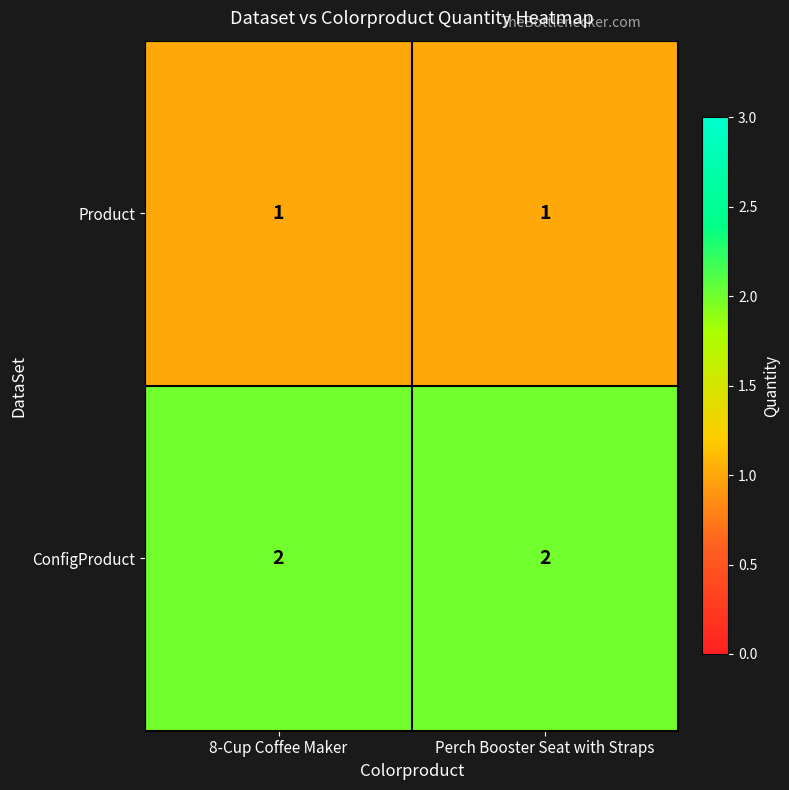

Rank the series by their average value, from highest to lowest.

ConfigProduct, Product